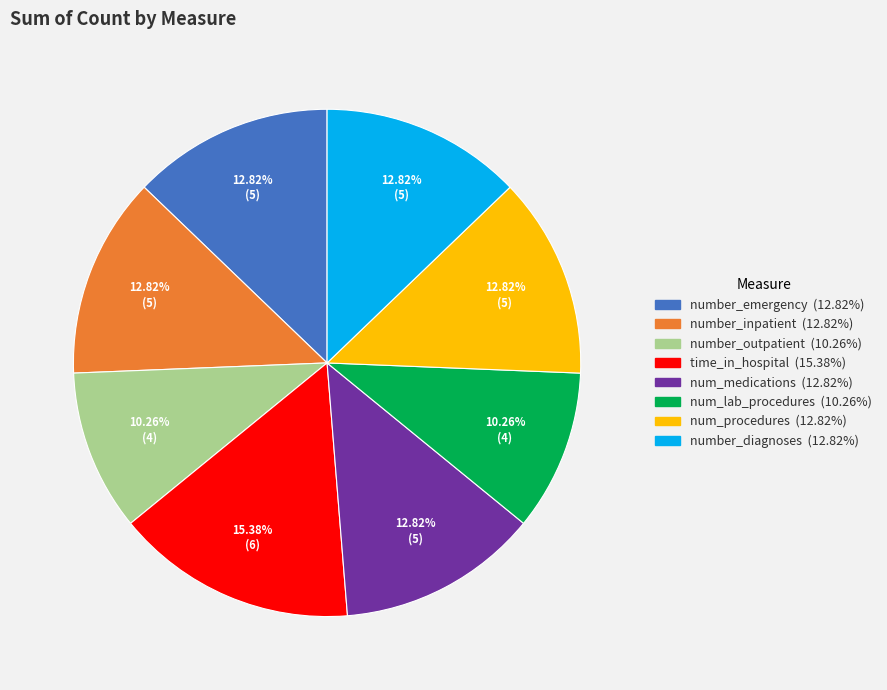

Do number_emergency and num_lab_procedures together represent more than half of the pie?

No